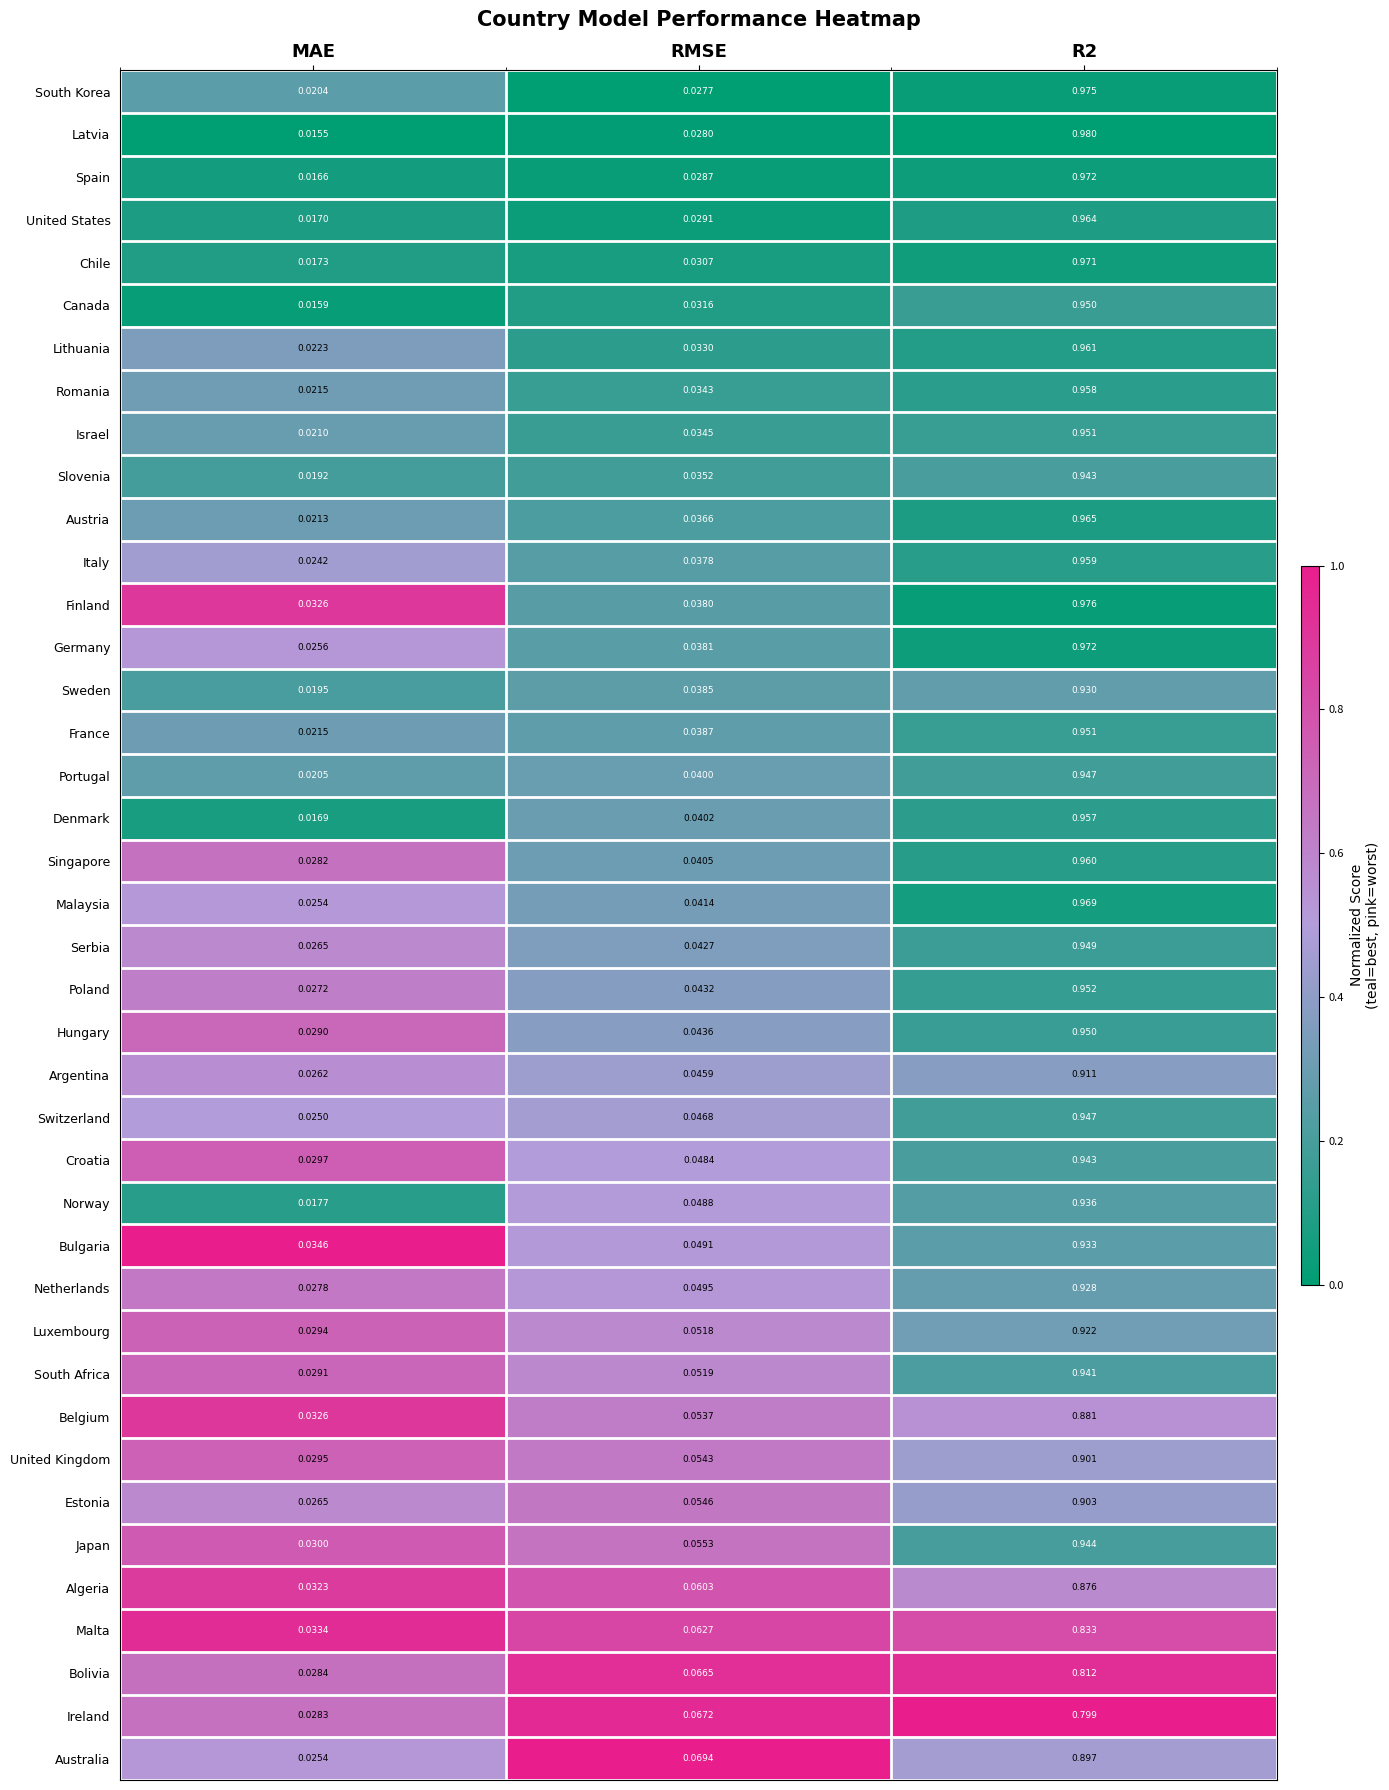

At which category is the sum across all series the highest?

R2